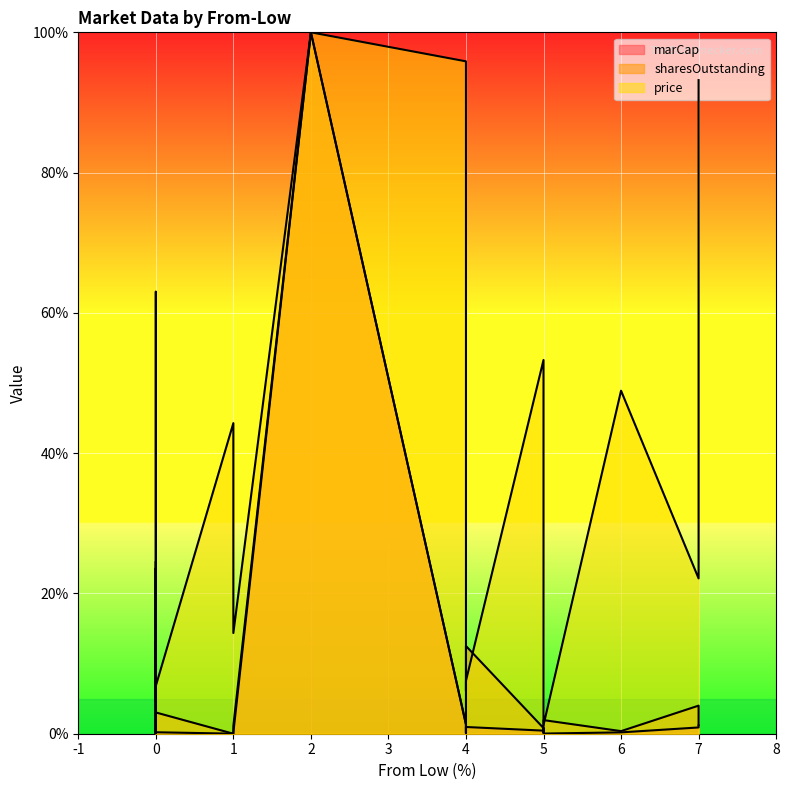

At 0, list the series in order from smallest to largest.

marCap, price, sharesOutstanding